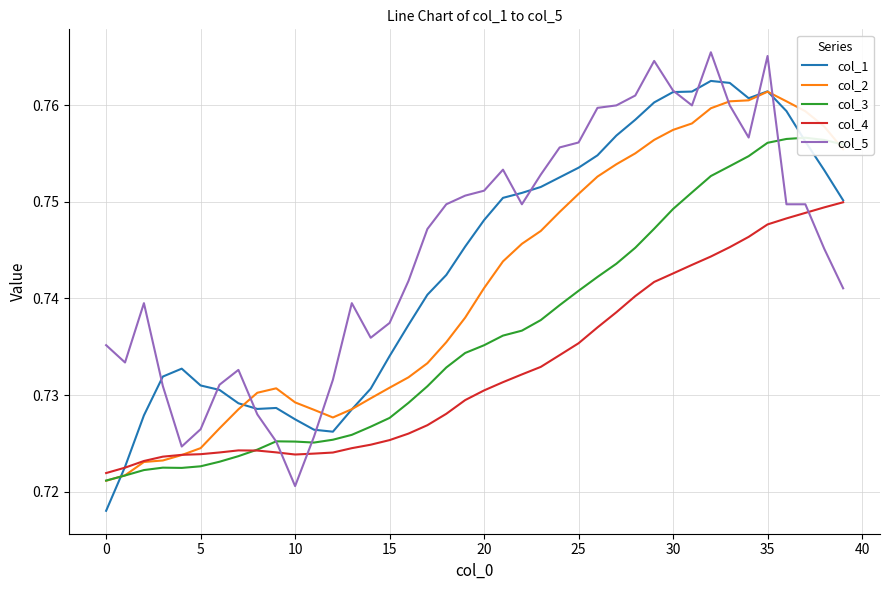

Does the chart display data point markers on the line(s)?

No